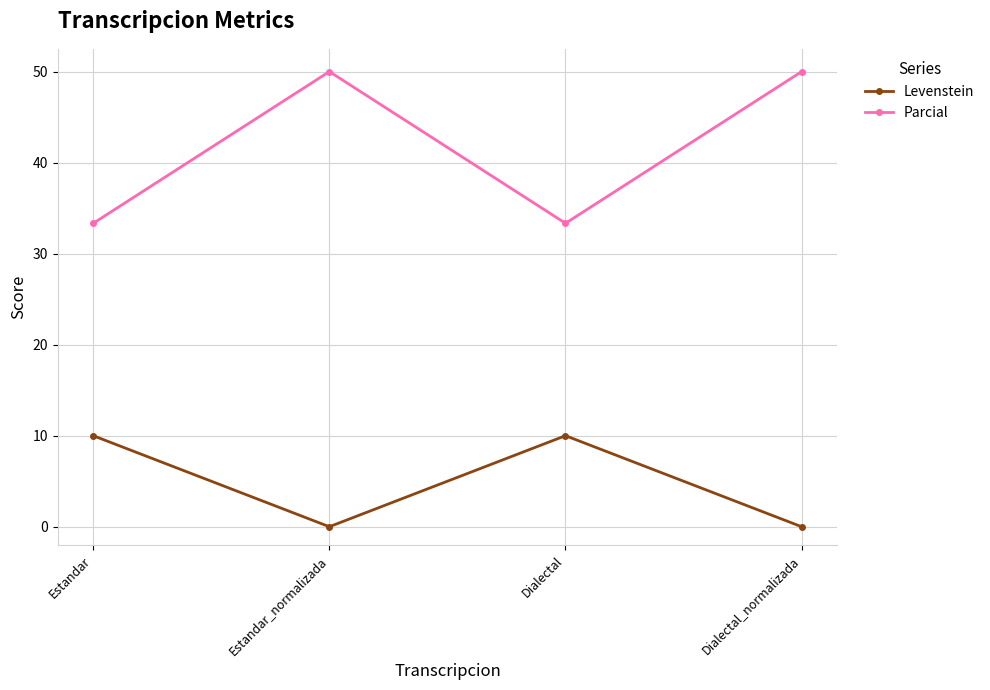

Rank the series at Dialectal from lowest to highest value.

Levenstein, Parcial